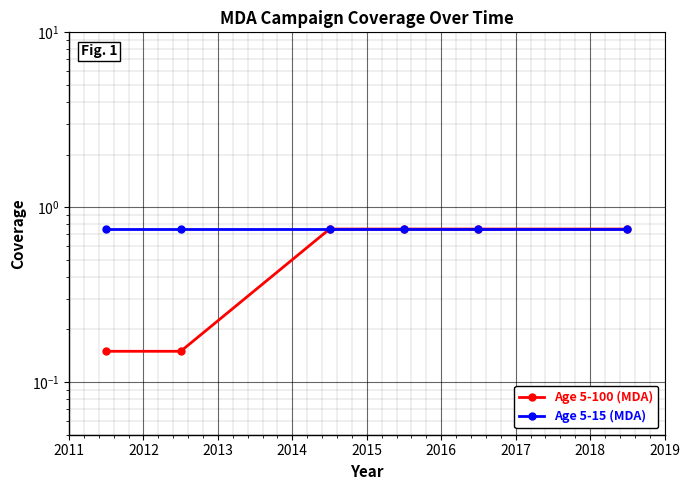

Is the value of Age 5-15 (MDA) at 2011 greater than the value of Age 5-100 (MDA) at 2011?

Yes